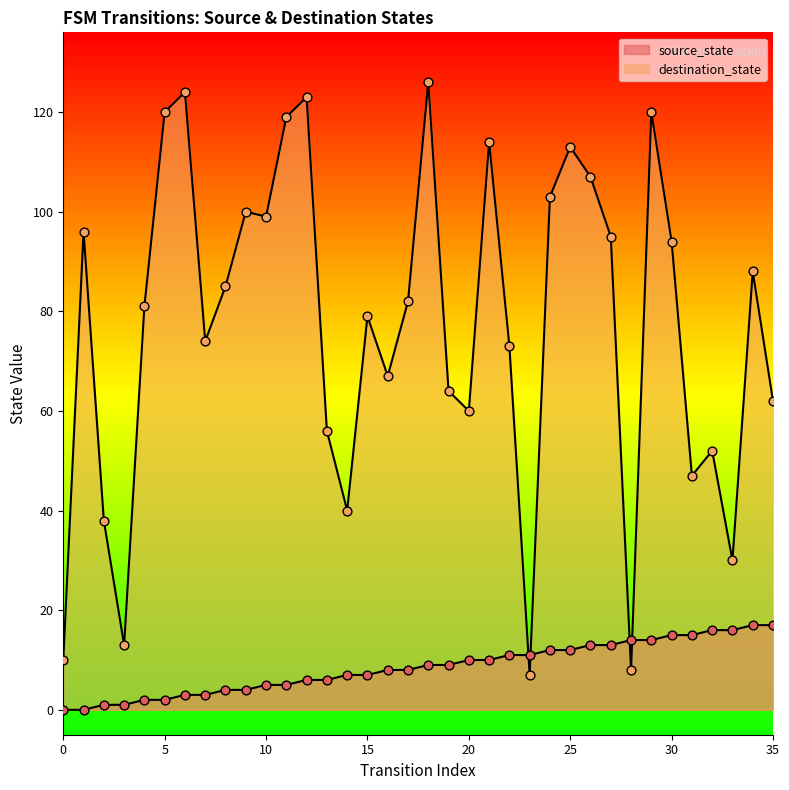

Which series contains the highest Y value?

destination_state